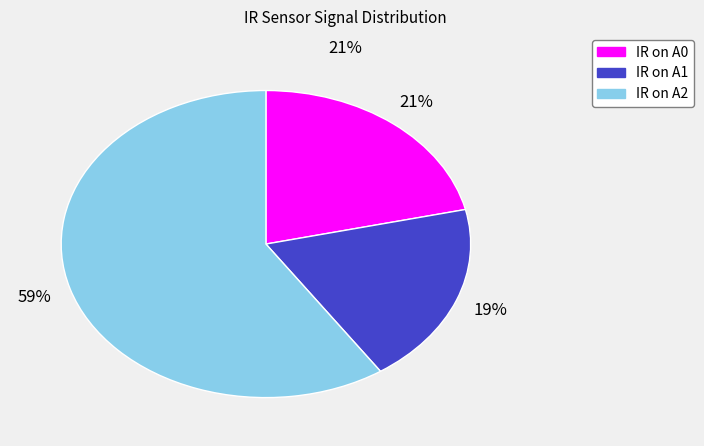

How many slices are in this pie chart?

3